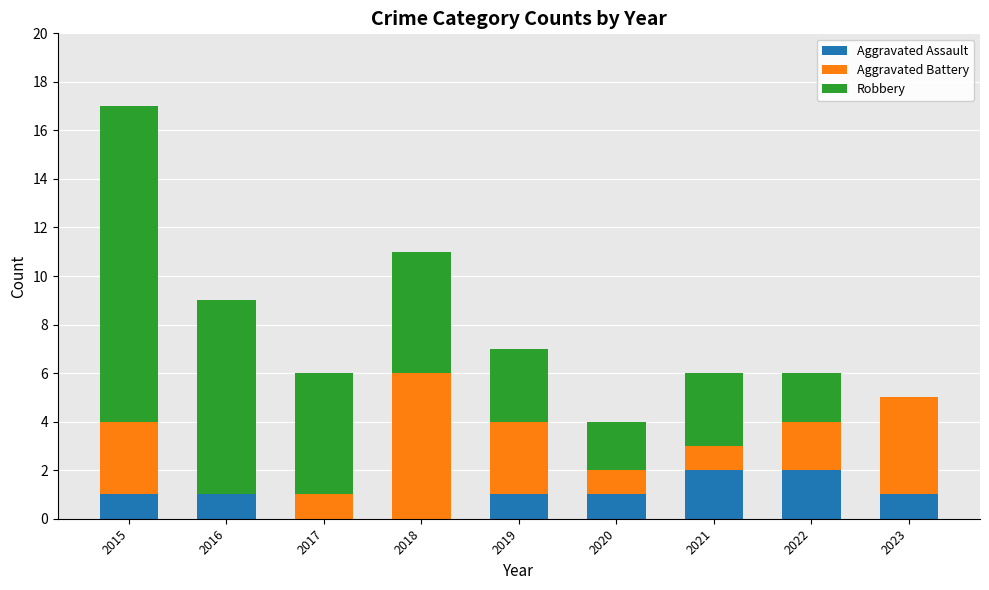

Count the number of data series in this chart.

3